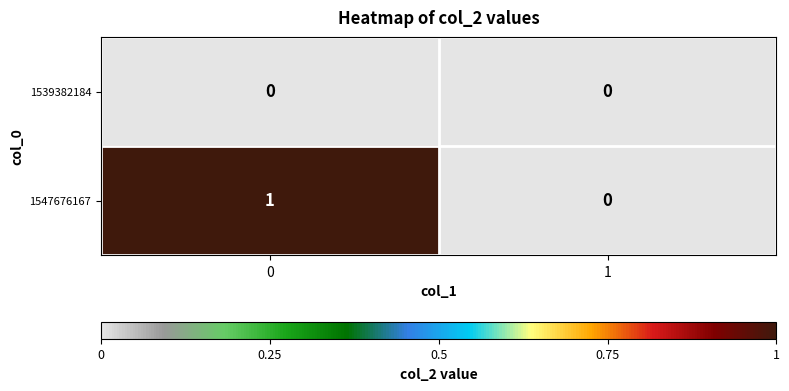

The value of 1539382184 at 1 is 0. True or false?

True